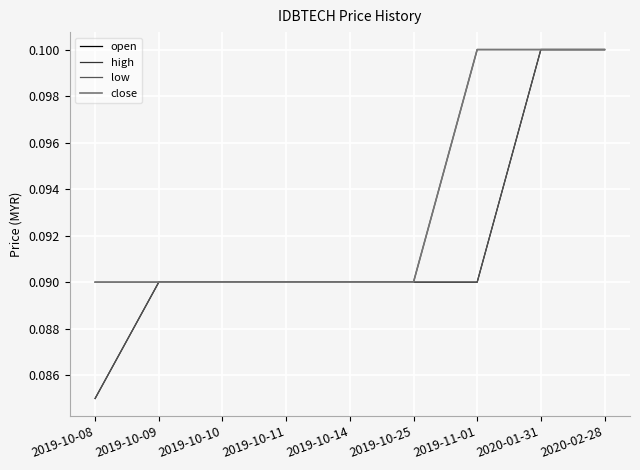

How many open values are between 0 and 1?

9